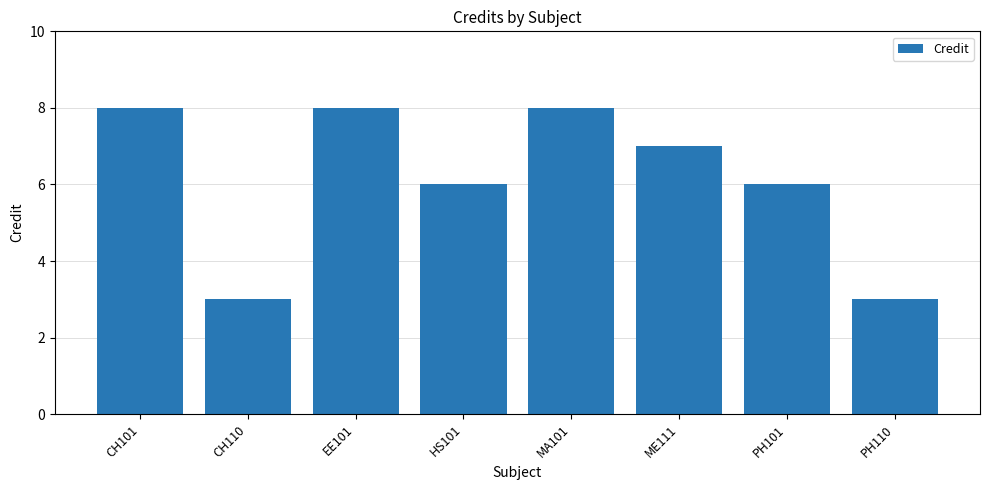

What is the difference between the values at MA101 and PH110?

5